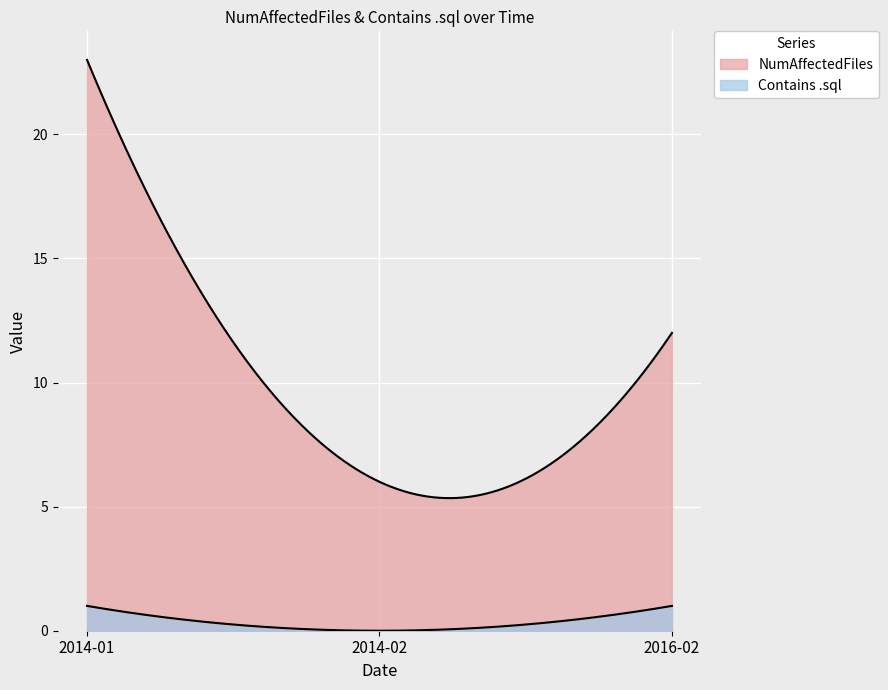

What is the difference between the Contains .sql values at 2014-02 and 2014-01?

1